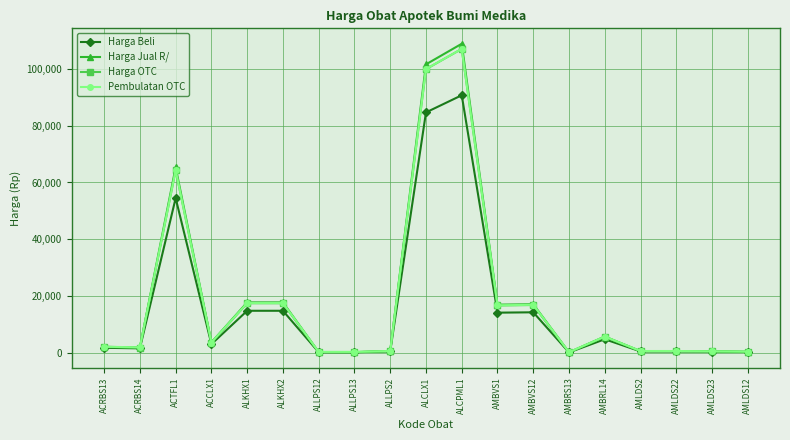

Is this an area chart (filled region under the line)?

No